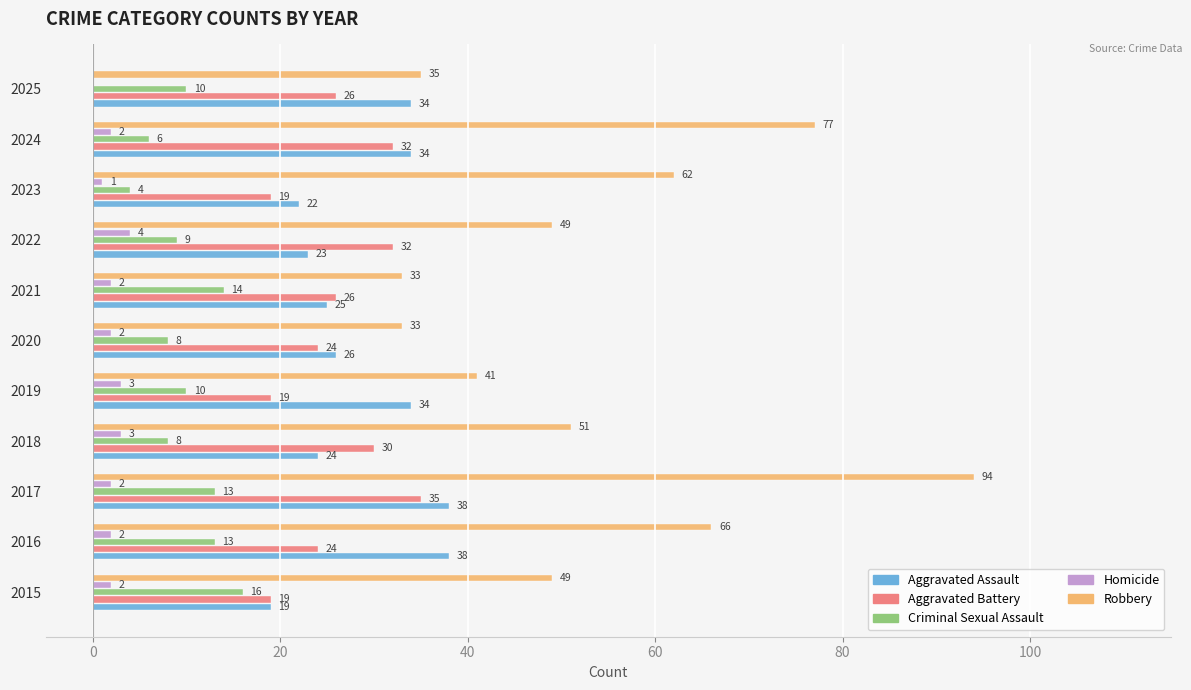

What are all the series names shown in the legend?

Aggravated Assault, Aggravated Battery, Criminal Sexual Assault, Homicide, Robbery